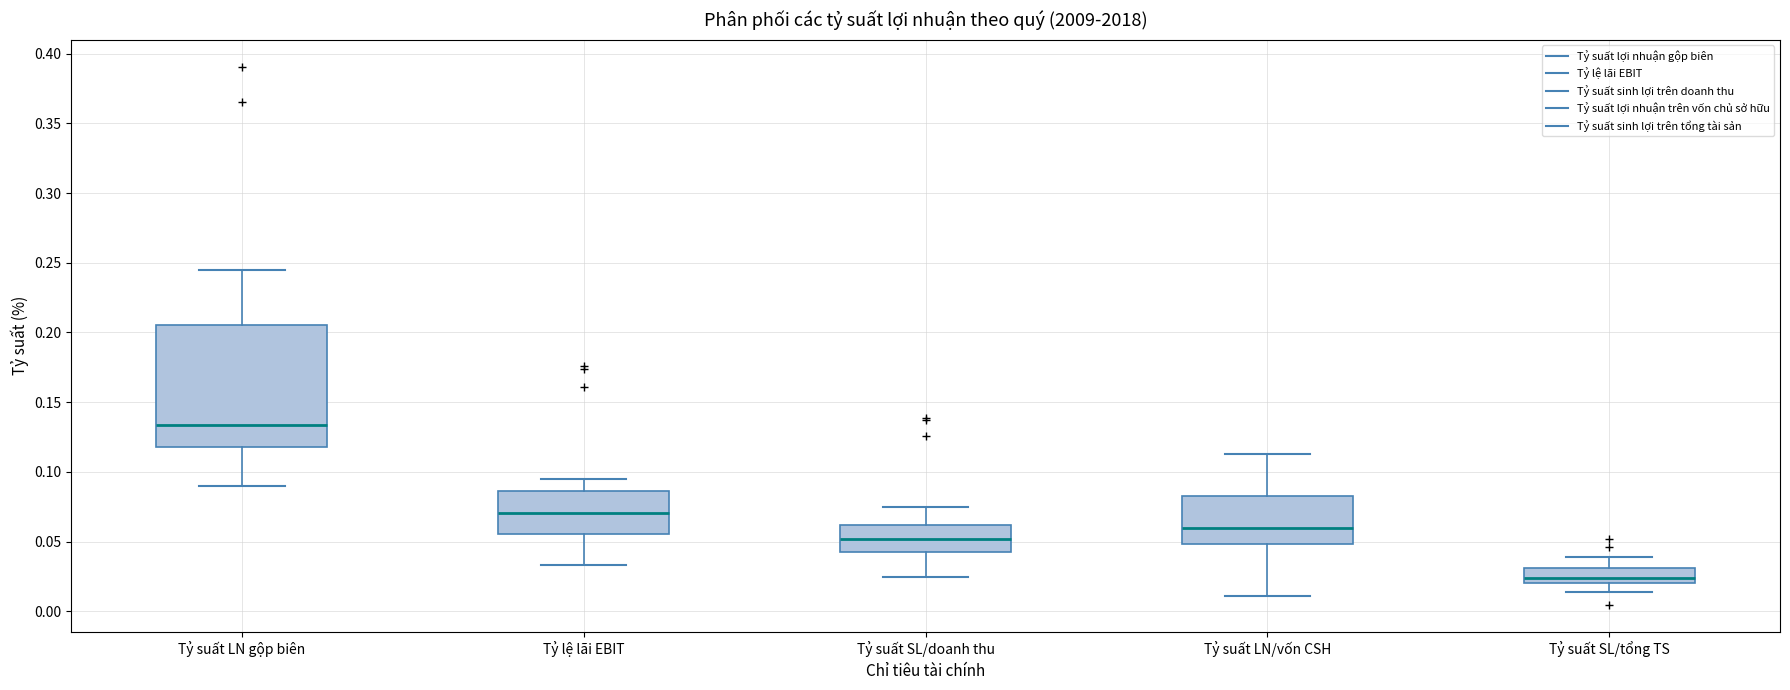

Comparing the boxes themselves (not the whiskers), which one is the tallest?

Tỷ suất LN gộp biên